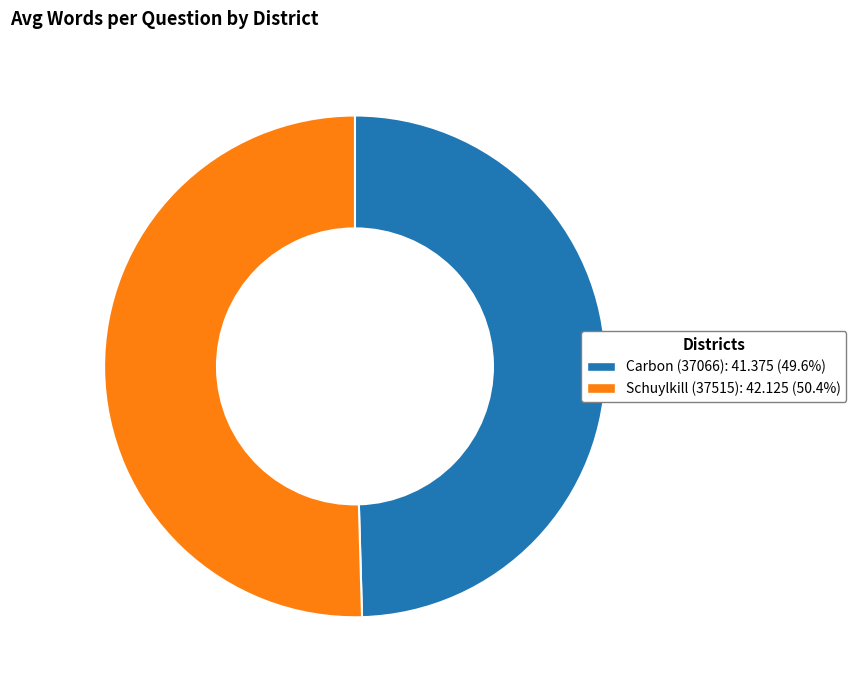

Is the sum of Carbon (37066) and Schuylkill (37515) greater than half?

Yes